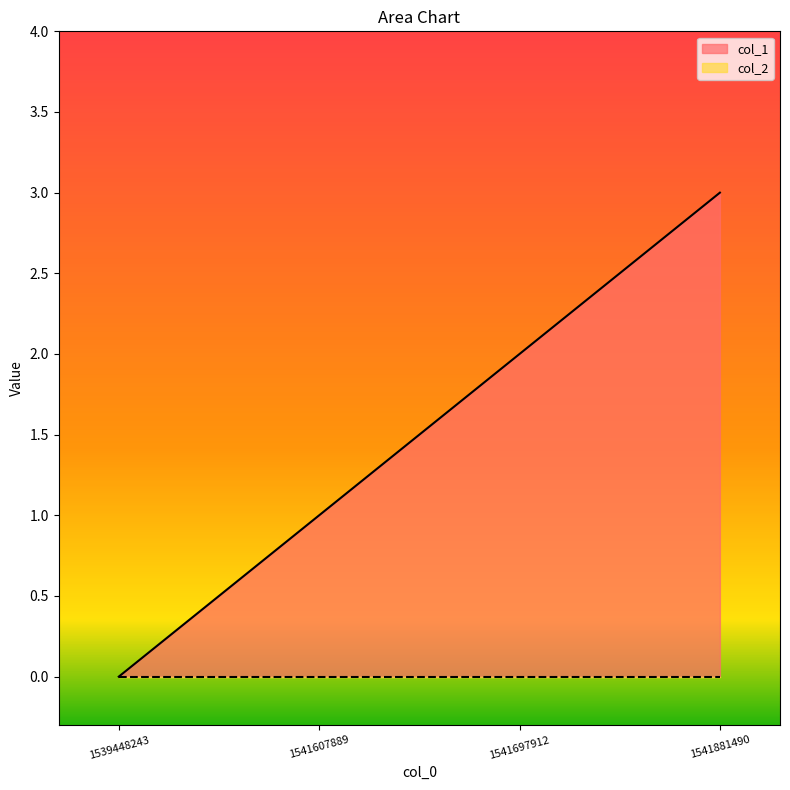

List the labels in order of value, largest first.

1541881490, 1541697912, 1541607889, 1539448243